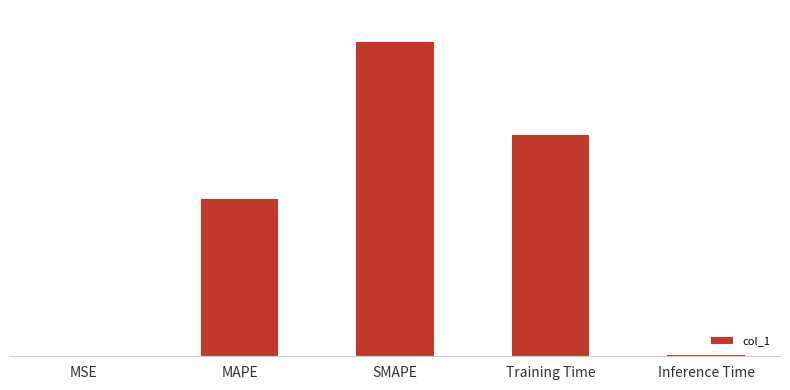

Reading left to right, transcribe all the data shown in this chart.

0.0	1.0	2.0	1.4	0.0